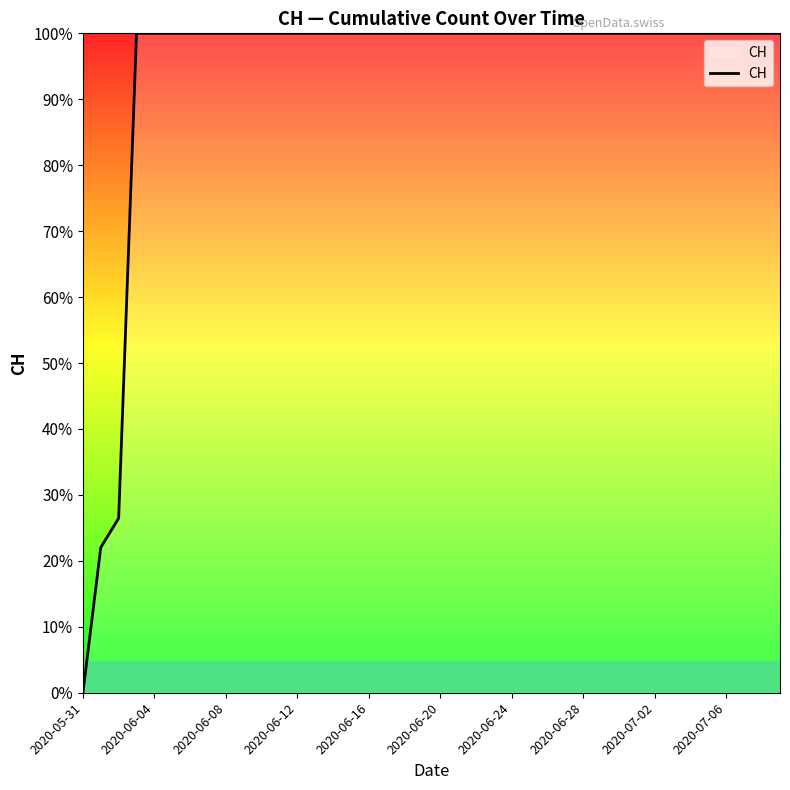

True or false: the data has more than 2 interior local peaks.

False